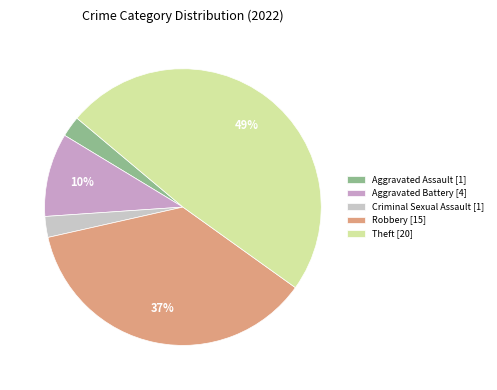

How many slices are in this pie chart?

5